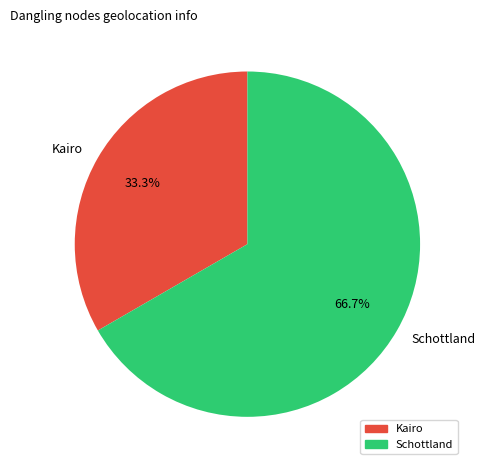

How many segments does this pie chart have?

2